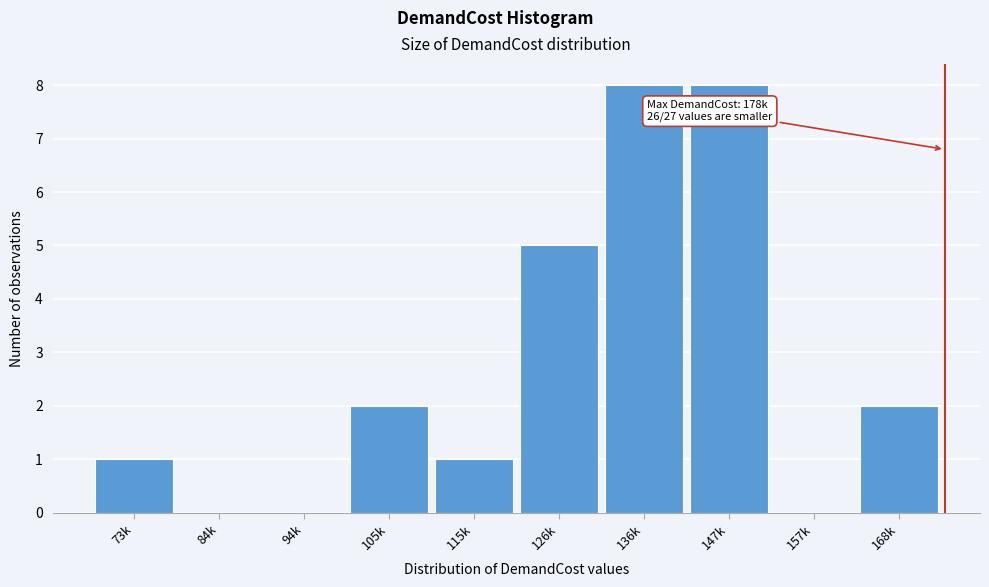

Reading left to right, transcribe all the data shown in this chart.

73k=1	84k=0	94k=0	105k=2	115k=1	126k=5	136k=8	147k=8	157k=0	168k=2